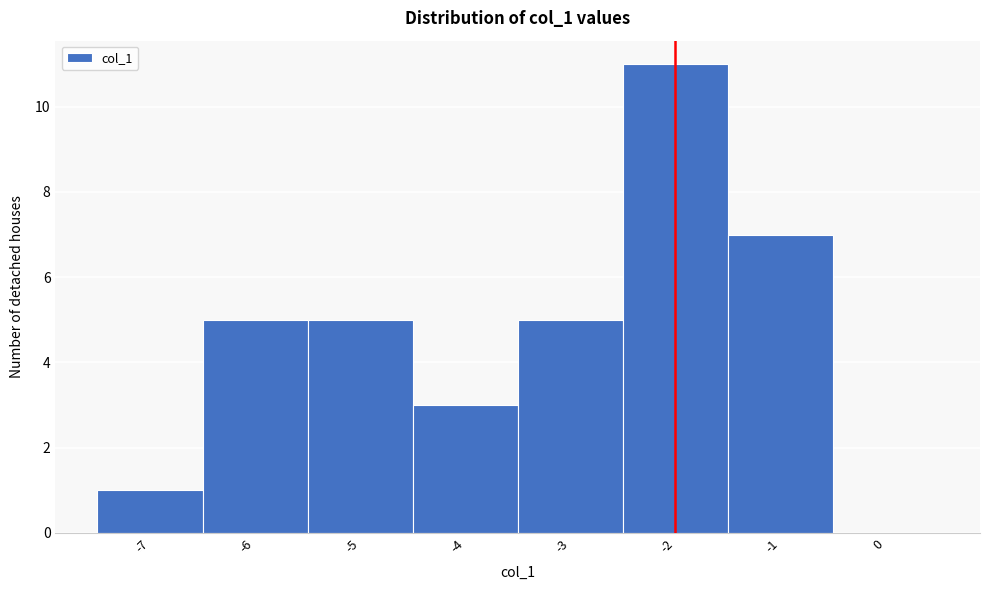

Reading left to right, transcribe all the data shown in this chart.

-7=1	-6=5	-5=5	-4=3	-3=5	-2=11	-1=7	0=0